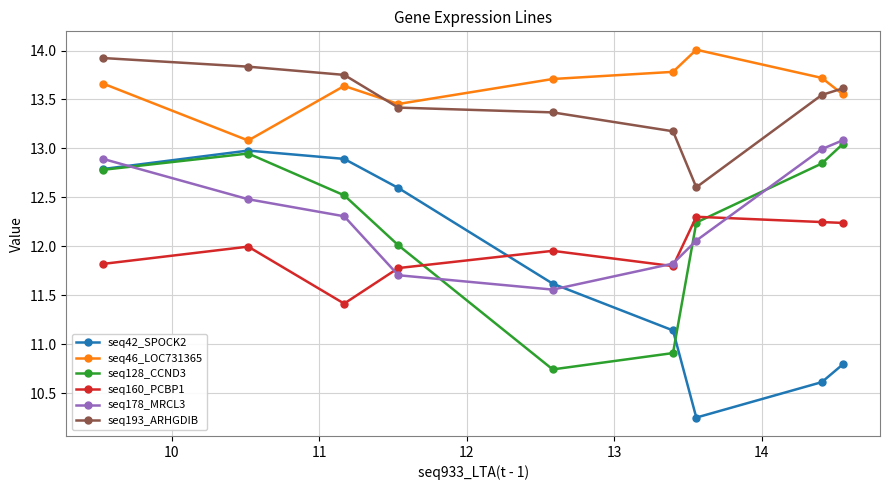

True or false: seq160_PCBP1 and seq42_SPOCK2 cross at least once.

True